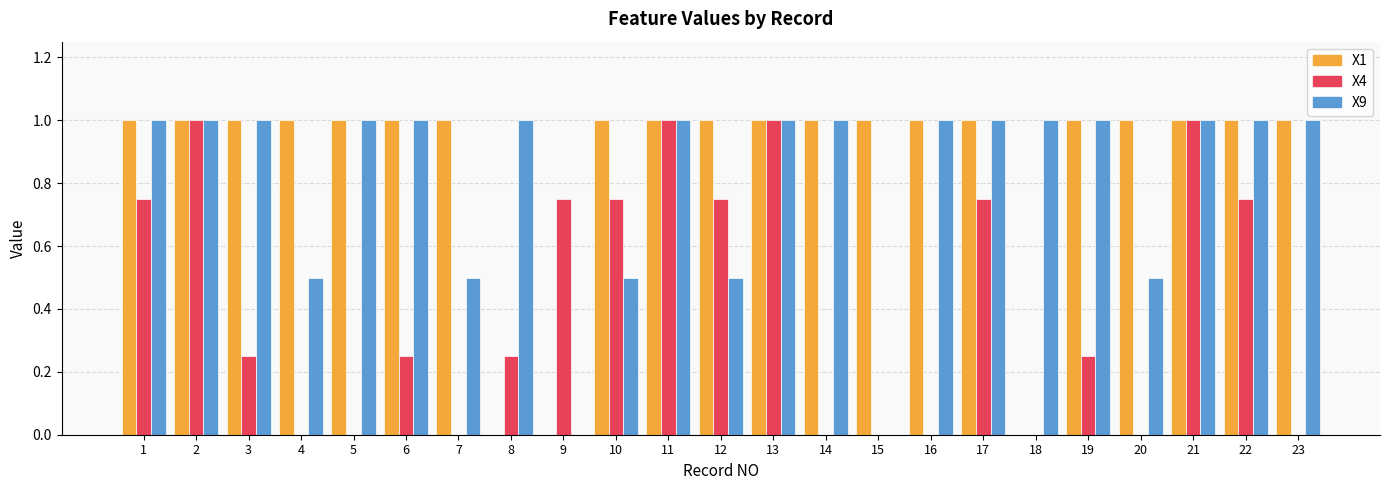

Are the bars horizontal?

No